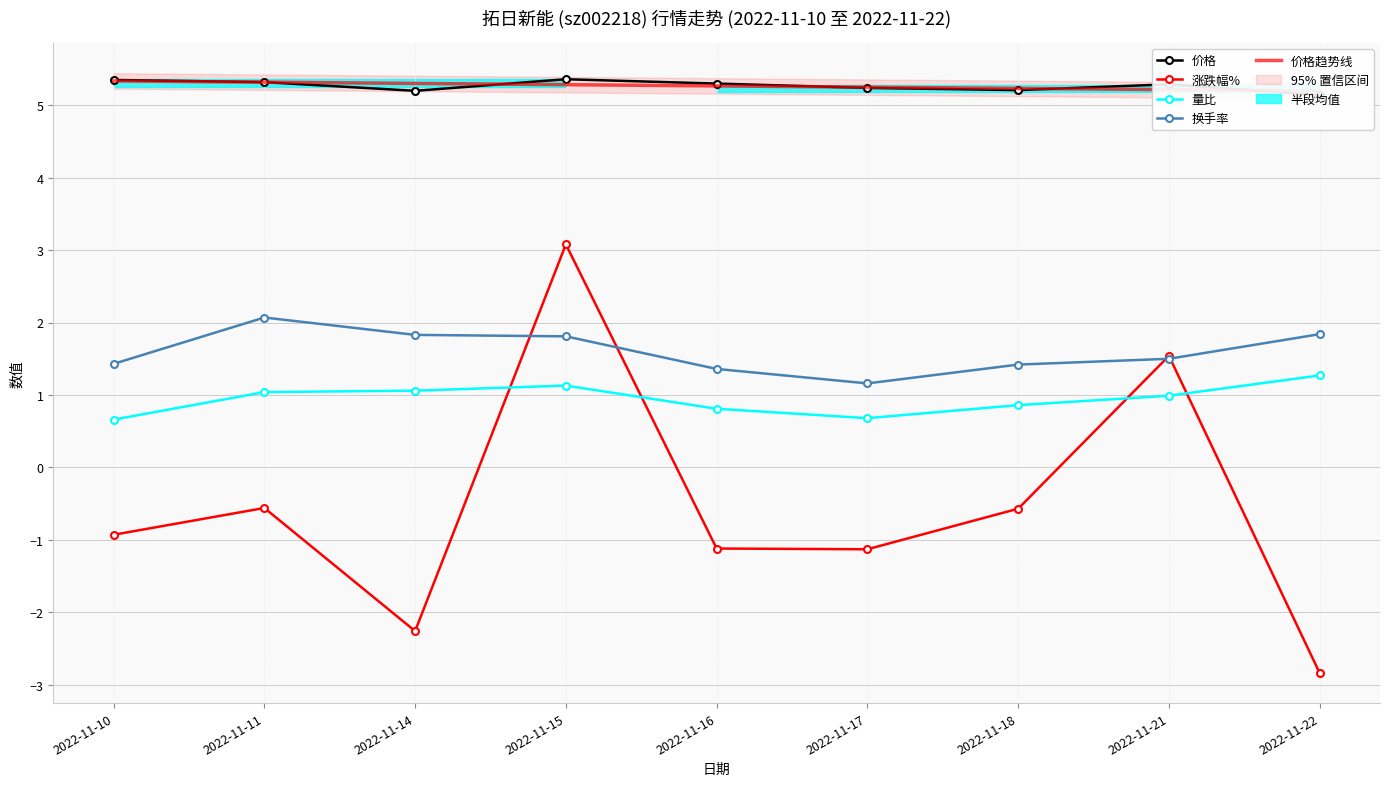

What is the maximum value for 换手率?

2.1